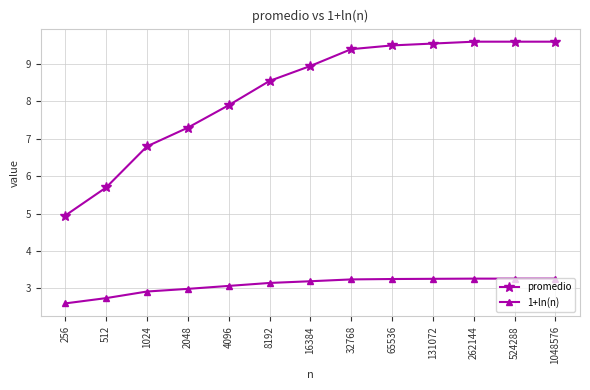

At 512, list the series in order from largest to smallest.

promedio, 1+ln(n)